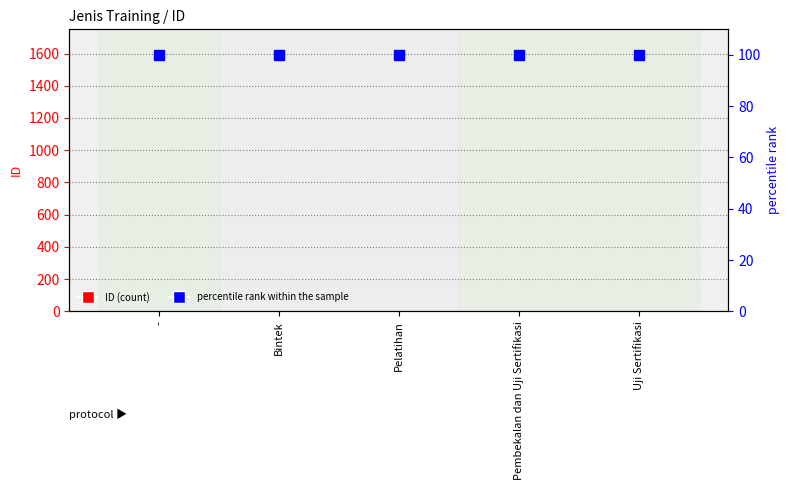

The ID series shows 7 at Uji Sertifikasi. True or false?

False